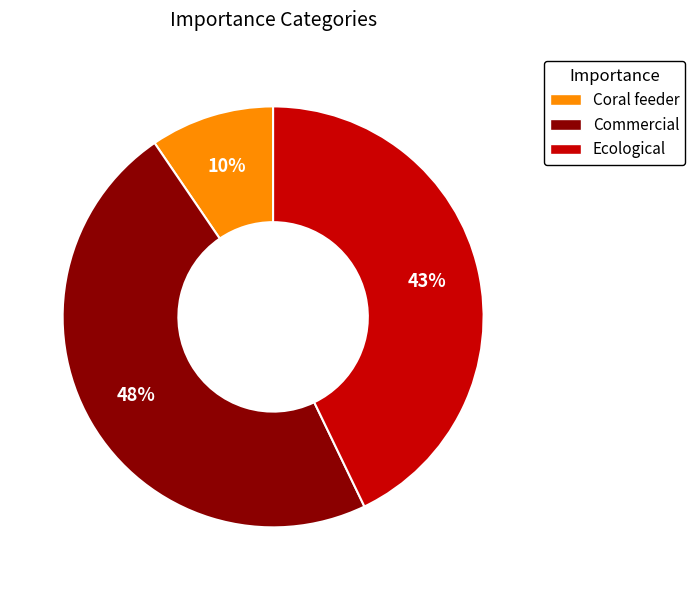

To the nearest percent, what is the average slice percentage?

33%